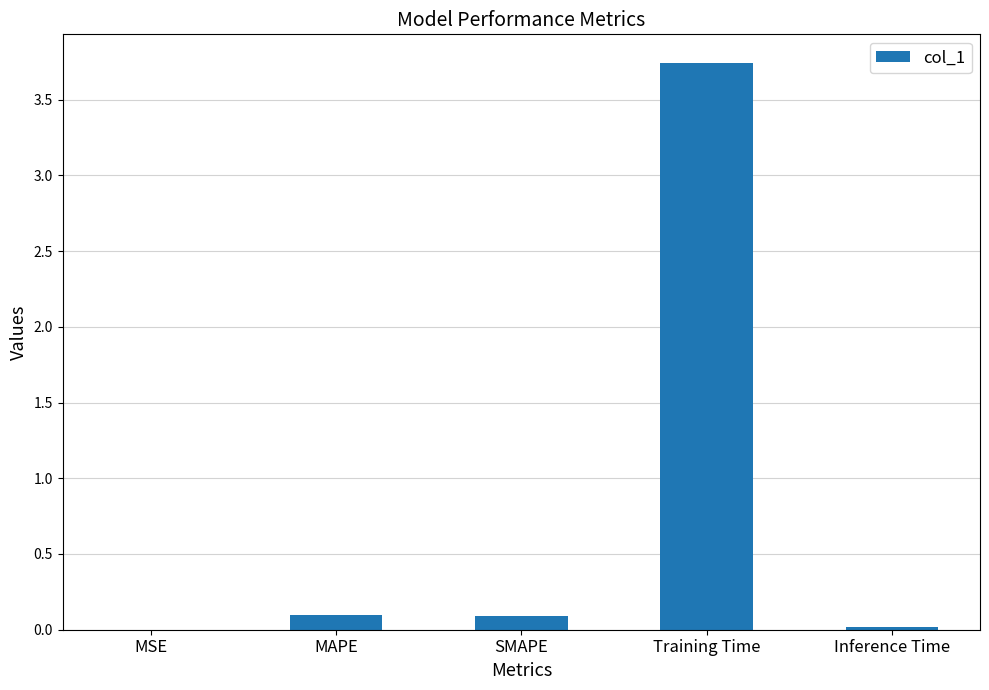

How many series are shown in this chart?

1